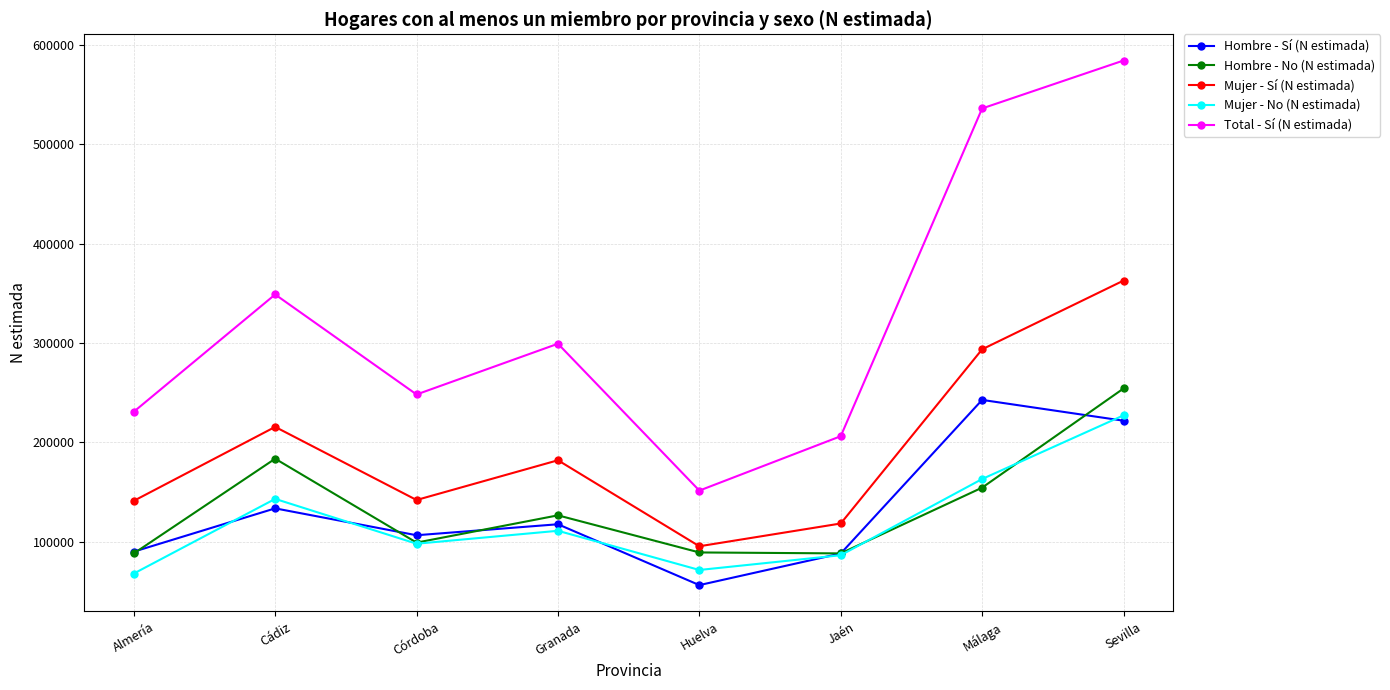

The Total - Sí (N estimada) series shows 248138 at Córdoba. True or false?

True